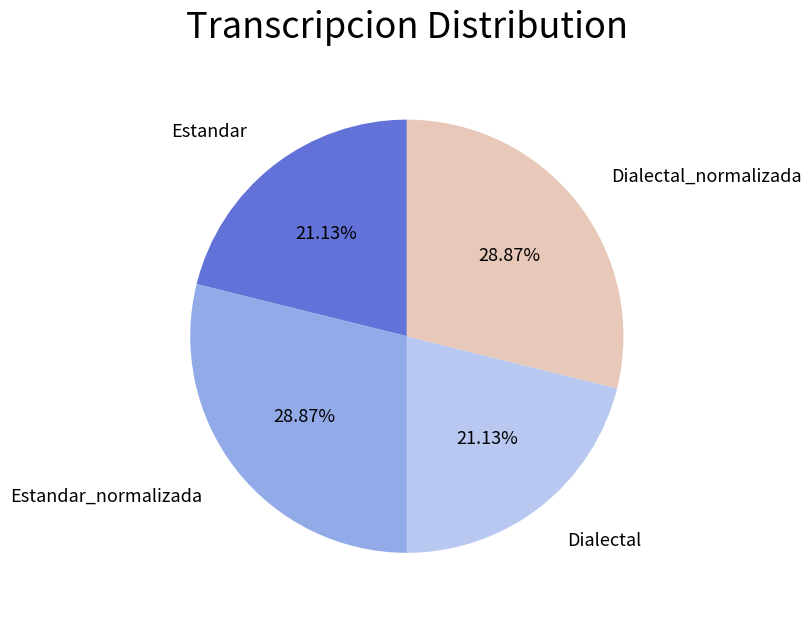

To the nearest percent, what is the difference between the Dialectal and Dialectal_normalizada slice percentages?

8%